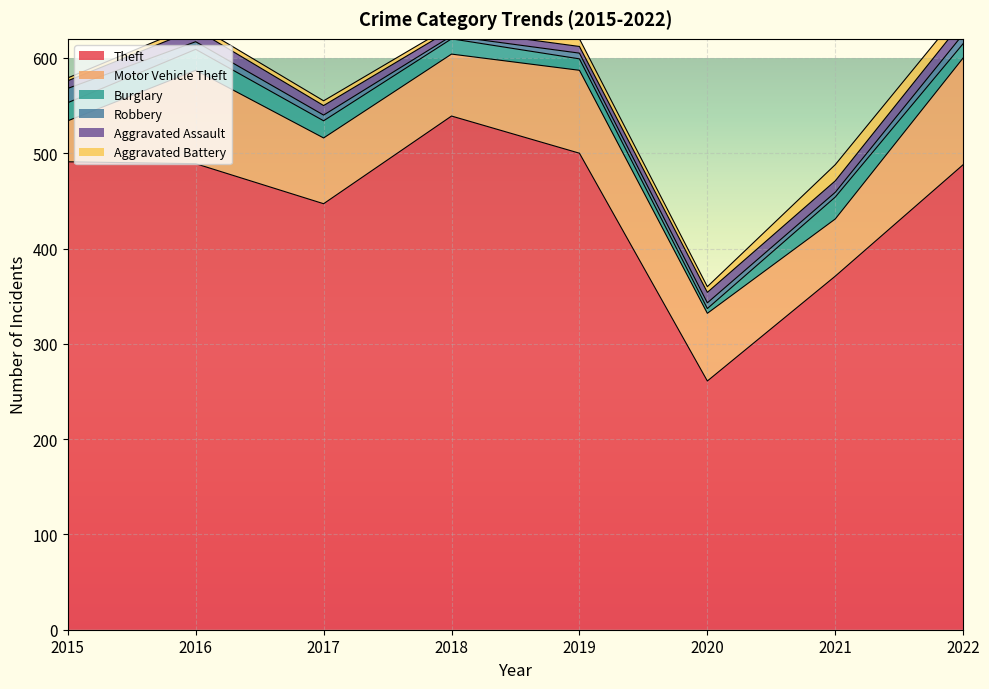

What is the sum of all Robbery values?

59